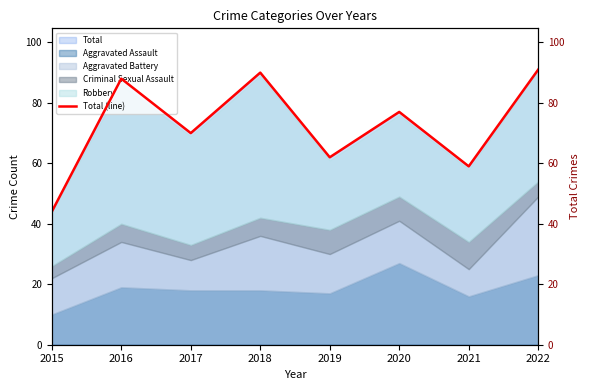

What is the greatest value displayed?

91